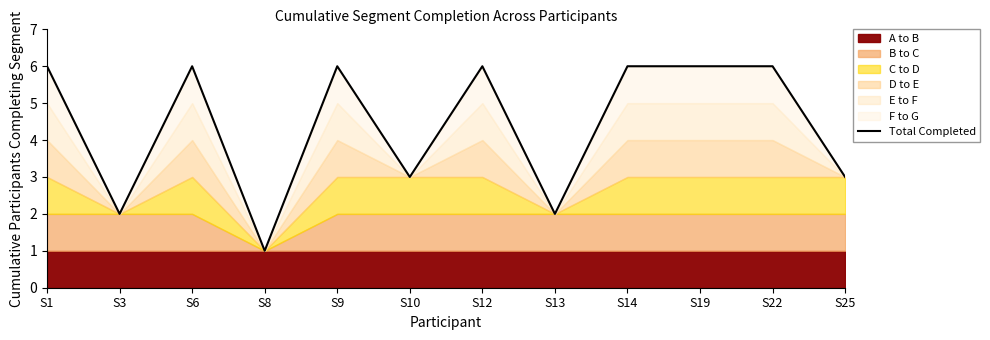

Reading left to right, what are all the values shown in this chart?

6	2	6	1	6	3	6	2	6	6	6	3